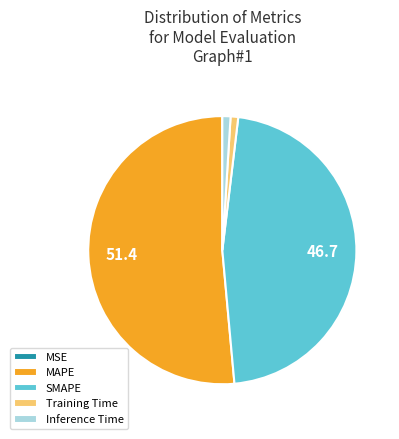

Is it true that MAPE is 39% of the pie?

False